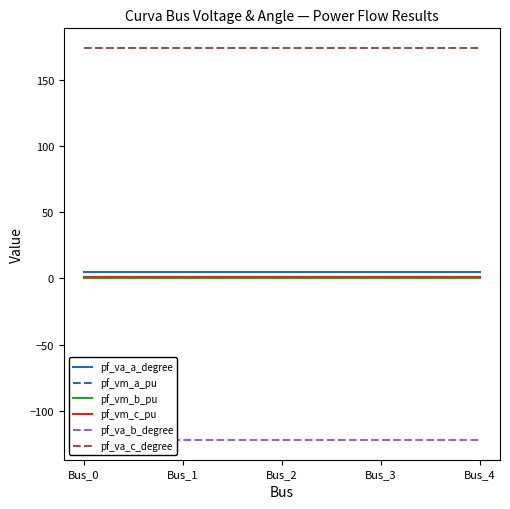

Reading left to right, extract all data points from this chart.

pf_va_a_degree: 5.2	5.2	5.2	5.2	5.2
pf_vm_a_pu: 0.9	0.9	0.9	0.9	0.9
pf_vm_b_pu: 0.2	0.2	0.2	0.2	0.2
pf_vm_c_pu: 0.8	0.8	0.8	0.8	0.8
pf_va_b_degree: -122.1	-122.1	-122.1	-122.1	-122.1
pf_va_c_degree: 174.2	174.2	174.2	174.2	174.2